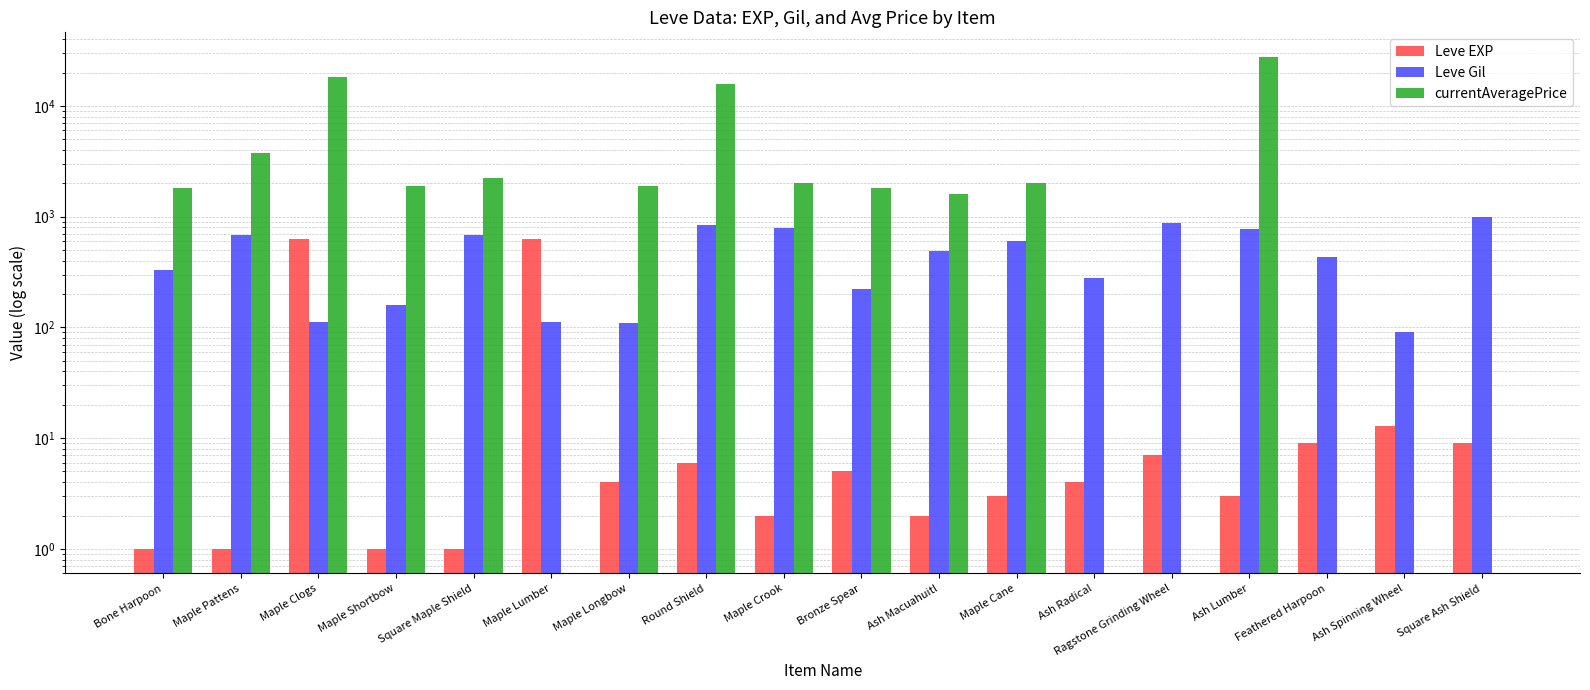

At which category is the sum across all series the highest?

Ash Lumber